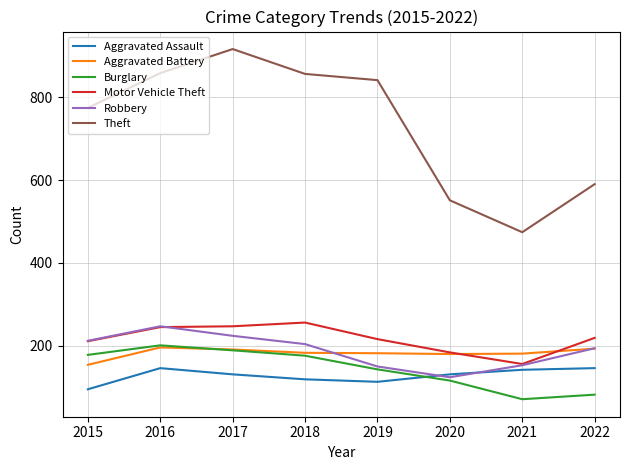

True or false: Burglary and Aggravated Assault cross at least once.

True